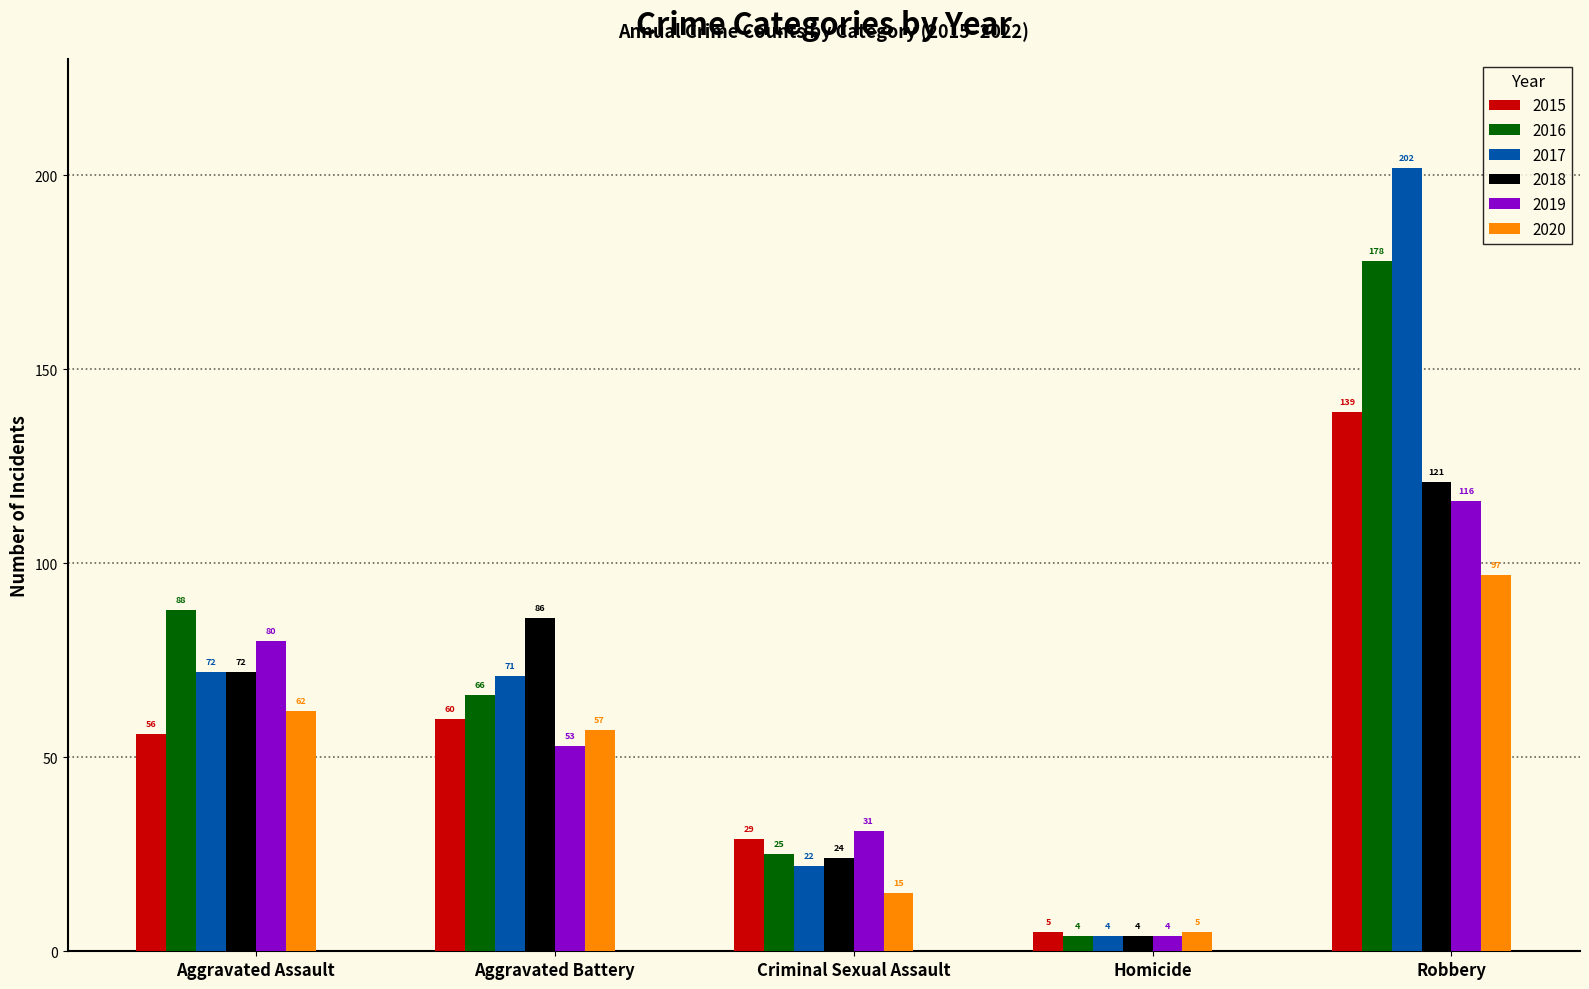

Which series has the widest spread of values?

2017